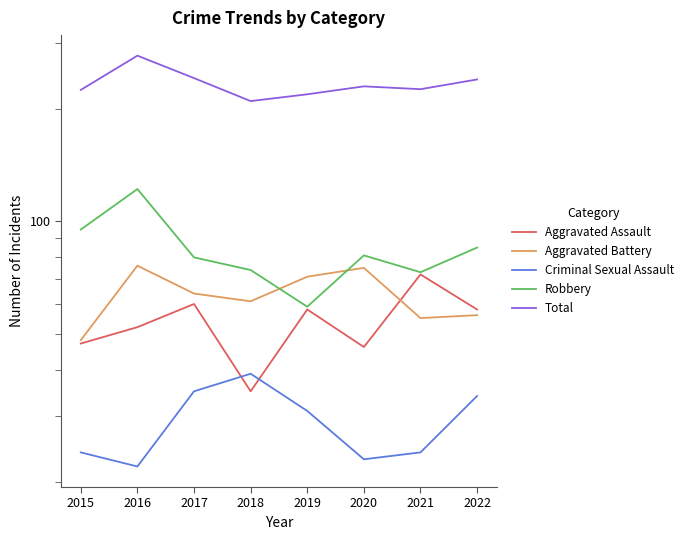

Reading right to left, extract all data points from this chart.

Aggravated Assault: 58	72	46	58	35	60	52	47
Aggravated Battery: 56	55	75	71	61	64	76	48
Criminal Sexual Assault: 34	24	23	31	39	35	22	24
Robbery: 85	73	81	59	74	80	122	95
Total: 240	226	230	219	210	242	278	225